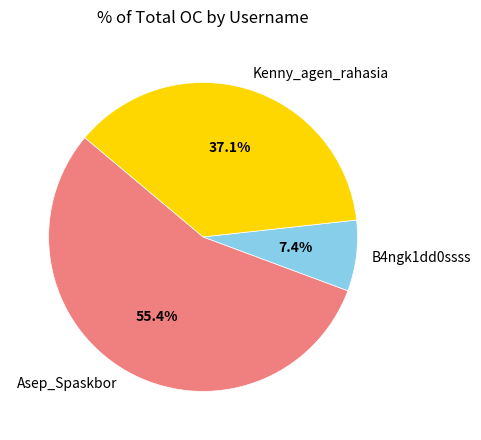

Which has a higher value, Kenny_agen_rahasia or B4ngk1dd0ssss?

Kenny_agen_rahasia